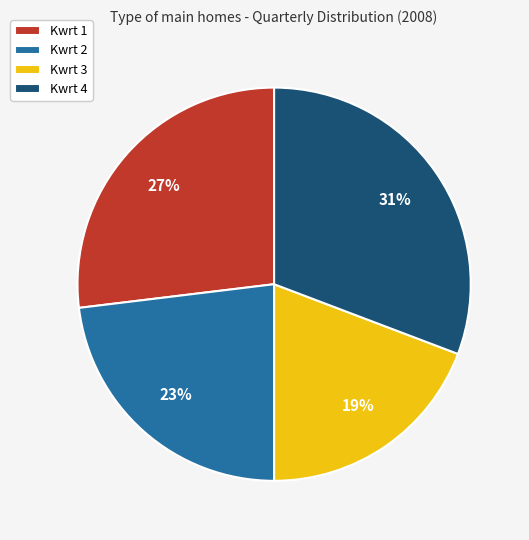

How many segments does this pie chart have?

4